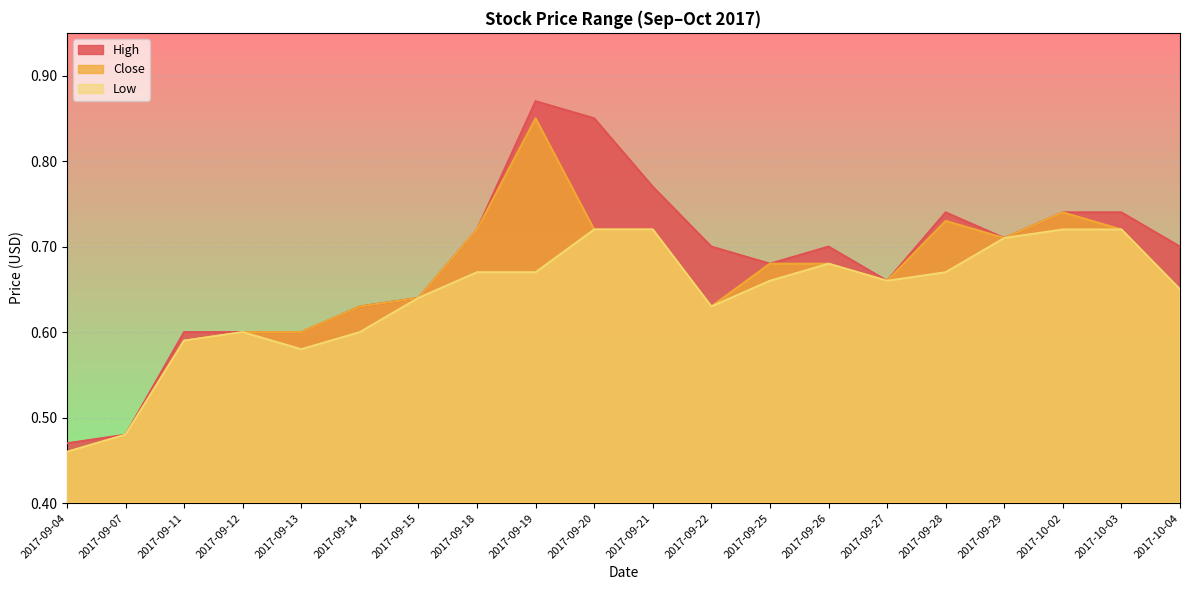

What is the difference between the High values at 2017-09-19 and 2017-09-14?

0.2